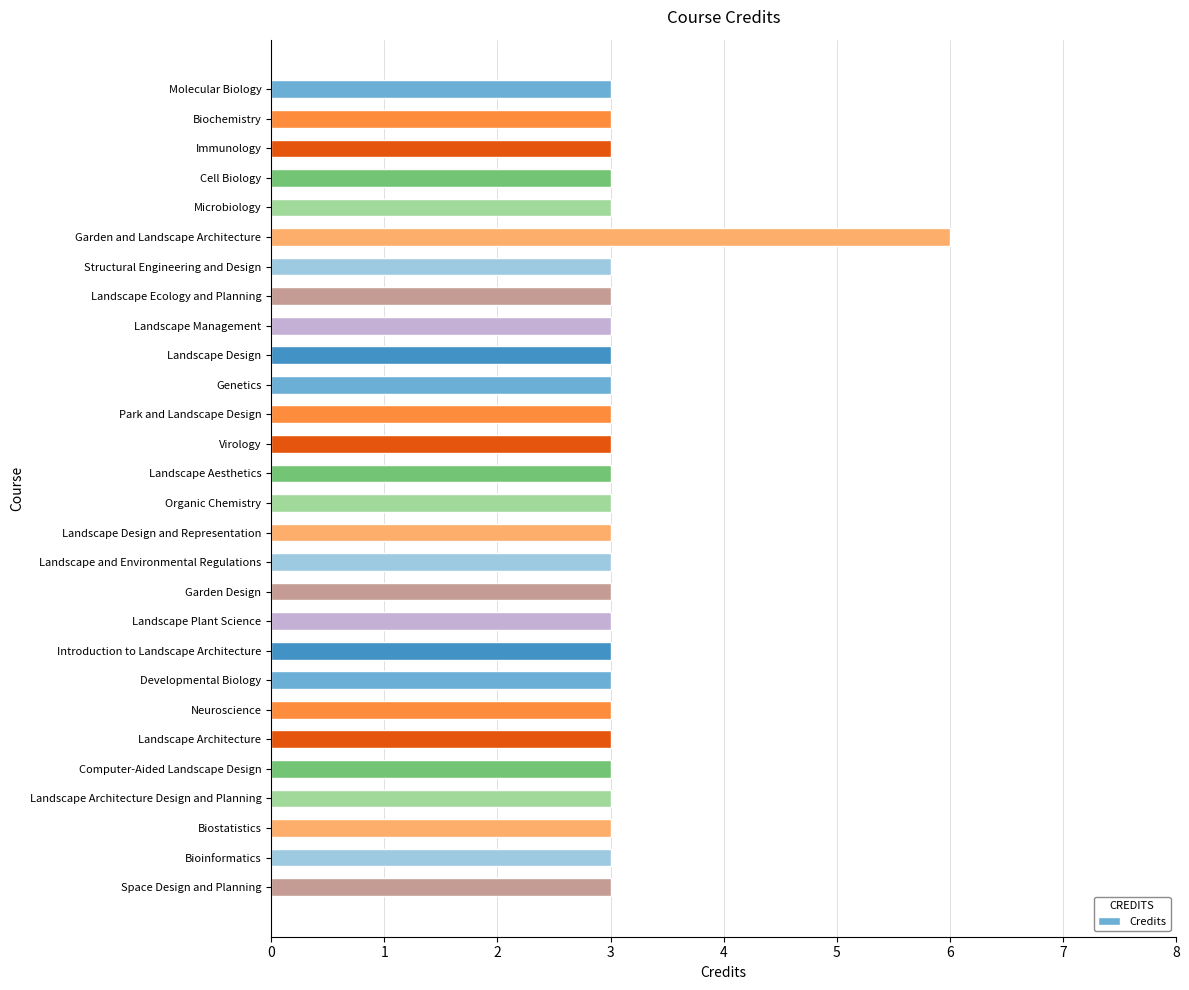

What is the difference between the maximum and minimum values?

3